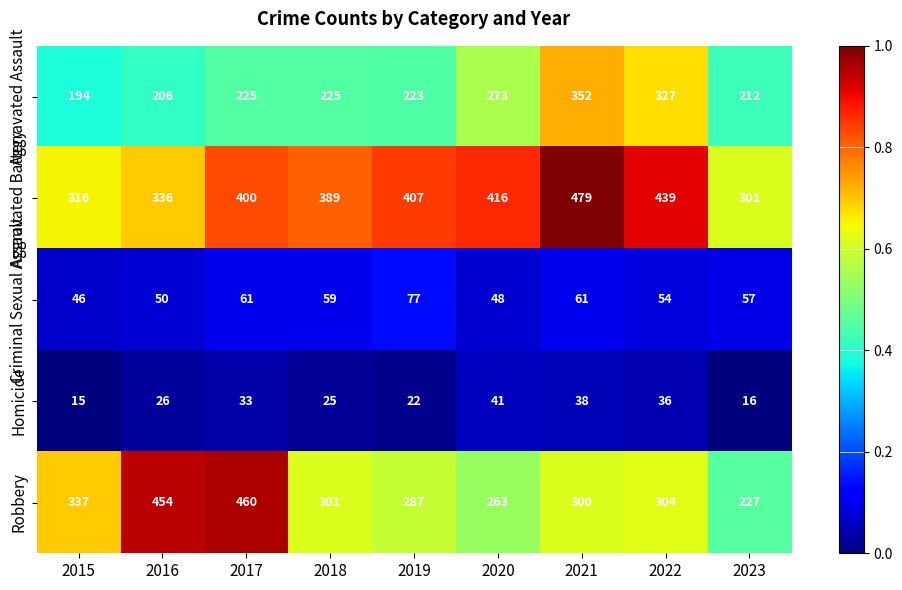

Where is Robbery nearest to the value 343?

2015